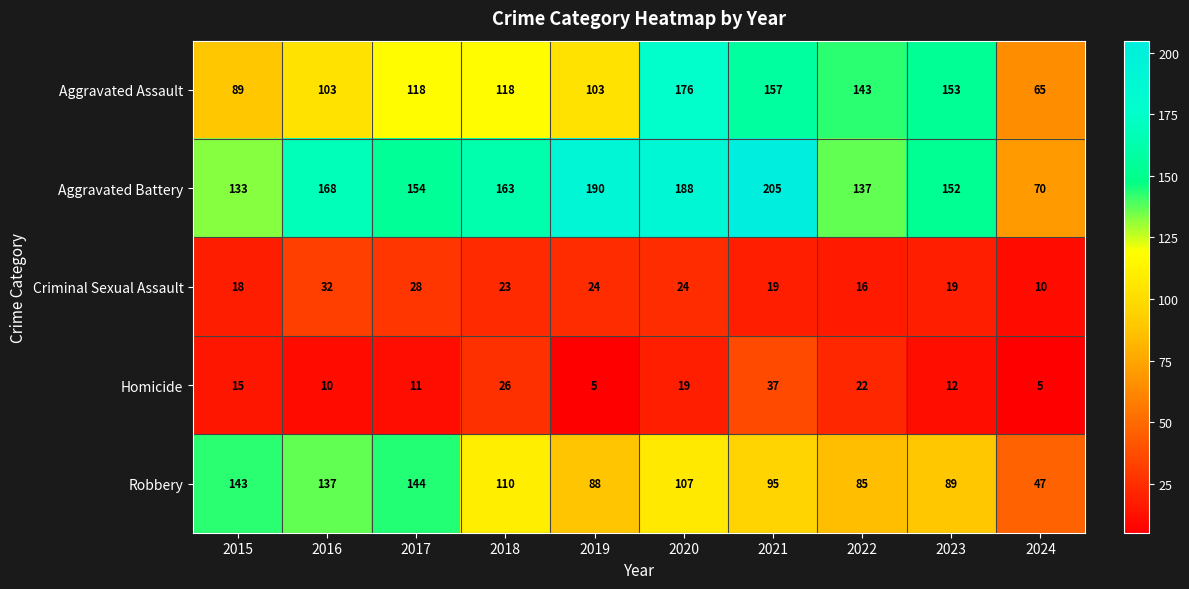

Where does the Aggravated Battery series first go above 163?

2016